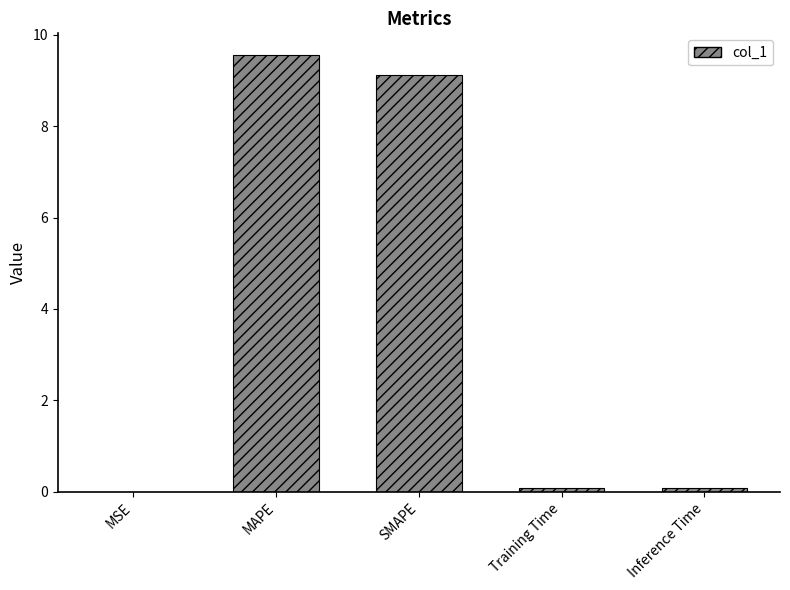

At which category does the chart reach its peak across all series?

MAPE